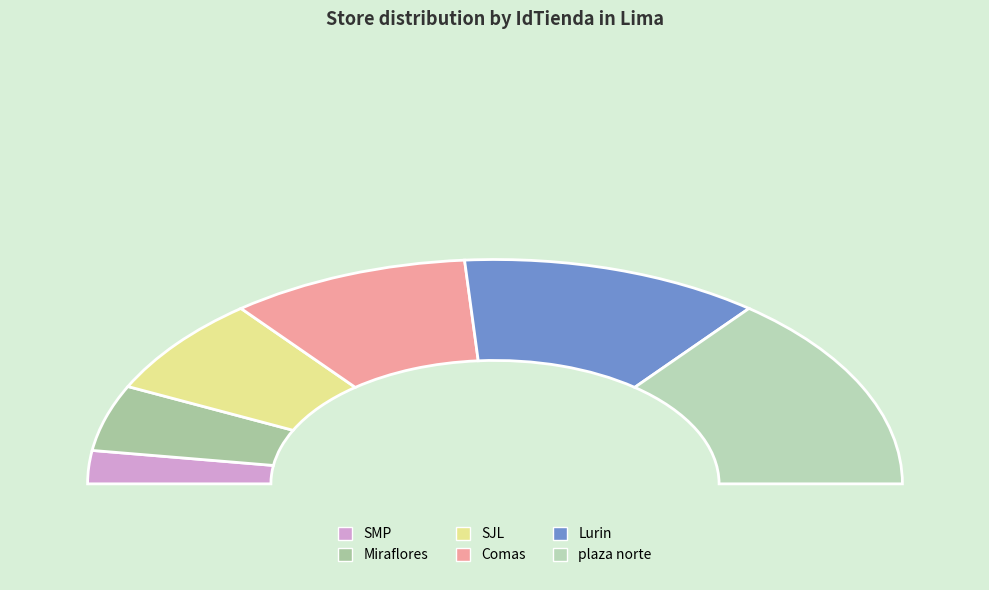

Count the number of slices in the pie.

6